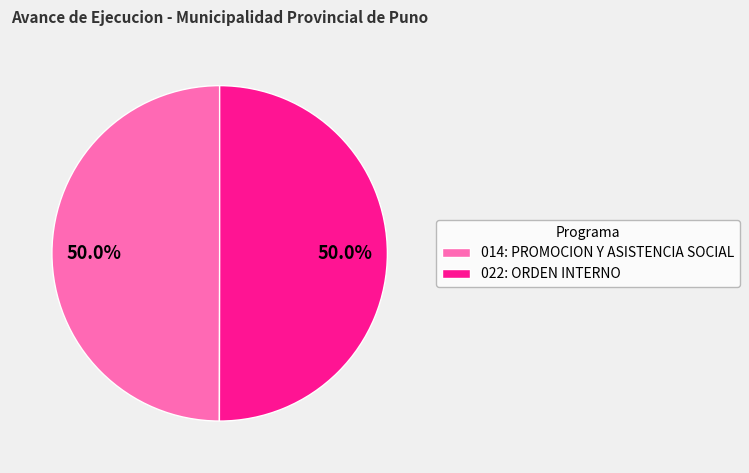

What is the total percentage of 014: PROMOCION Y ASISTENCIA SOCIAL and 022: ORDEN INTERNO?

100.0%